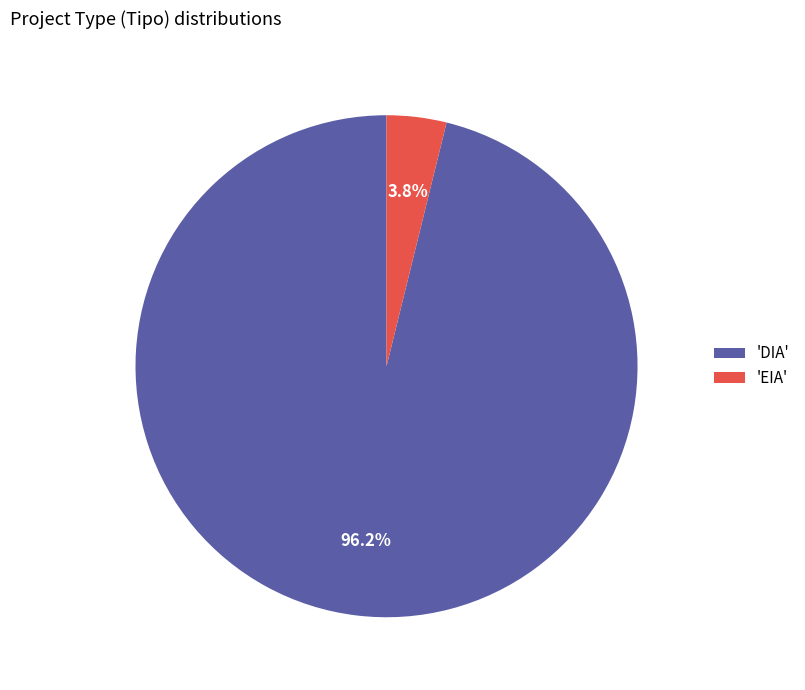

Combined, do 'EIA' and 'DIA' account for over 50%?

Yes